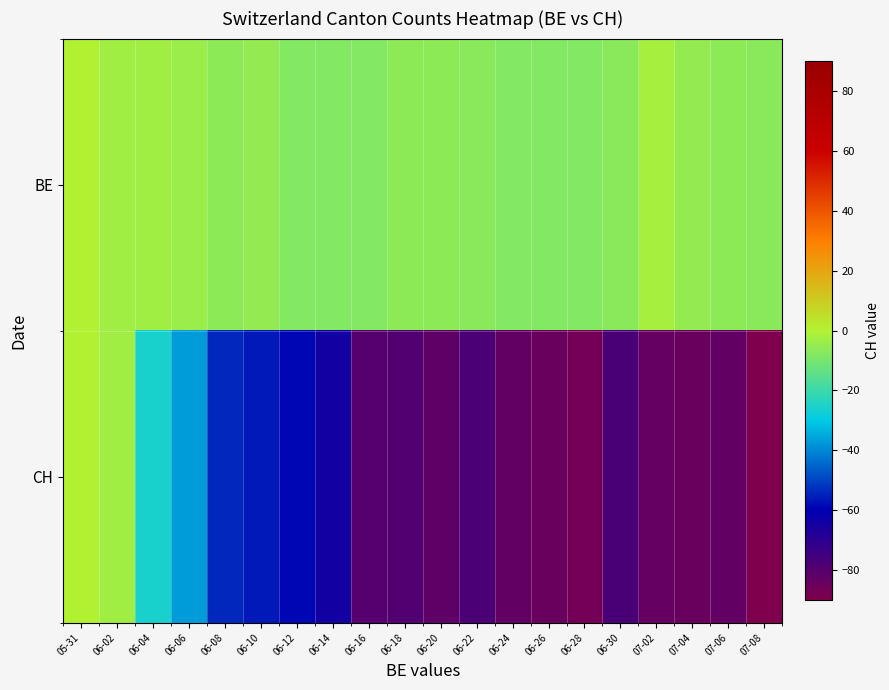

Reading right to left, what are all the values shown in this chart?

BE: 07-08=-7	07-06=-6	07-04=-5	07-02=-2	06-30=-7	06-28=-8	06-26=-8	06-24=-8	06-22=-7	06-20=-6	06-18=-6	06-16=-8	06-14=-8	06-12=-8	06-10=-5	06-08=-6	06-06=-4	06-04=-3	06-02=-3	05-31=0
CH: 07-08=-90	07-06=-83	07-04=-85	07-02=-84	06-30=-77	06-28=-87	06-26=-85	06-24=-83	06-22=-78	06-20=-82	06-18=-79	06-16=-80	06-14=-64	06-12=-59	06-10=-56	06-08=-54	06-06=-37	06-04=-26	06-02=-3	05-31=0